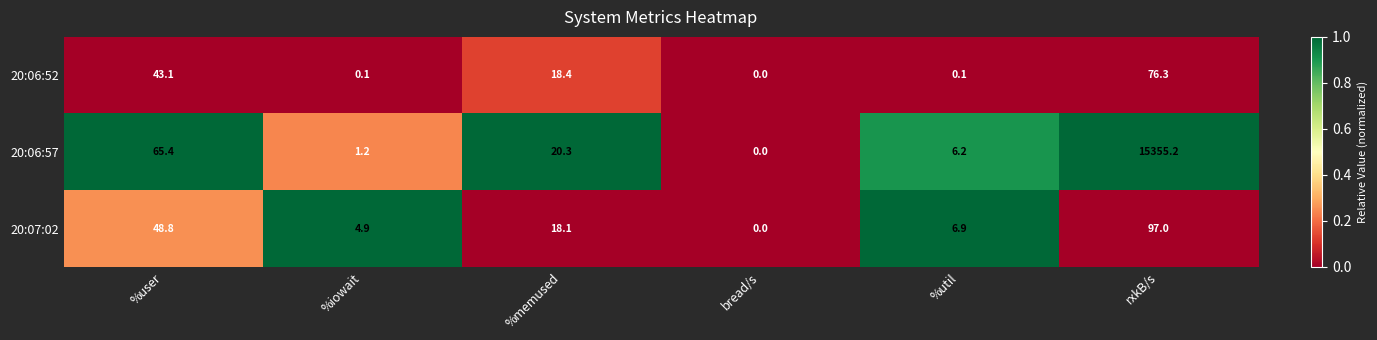

True or false: 20:06:52 has a value of 0.1 at %iowait.

True